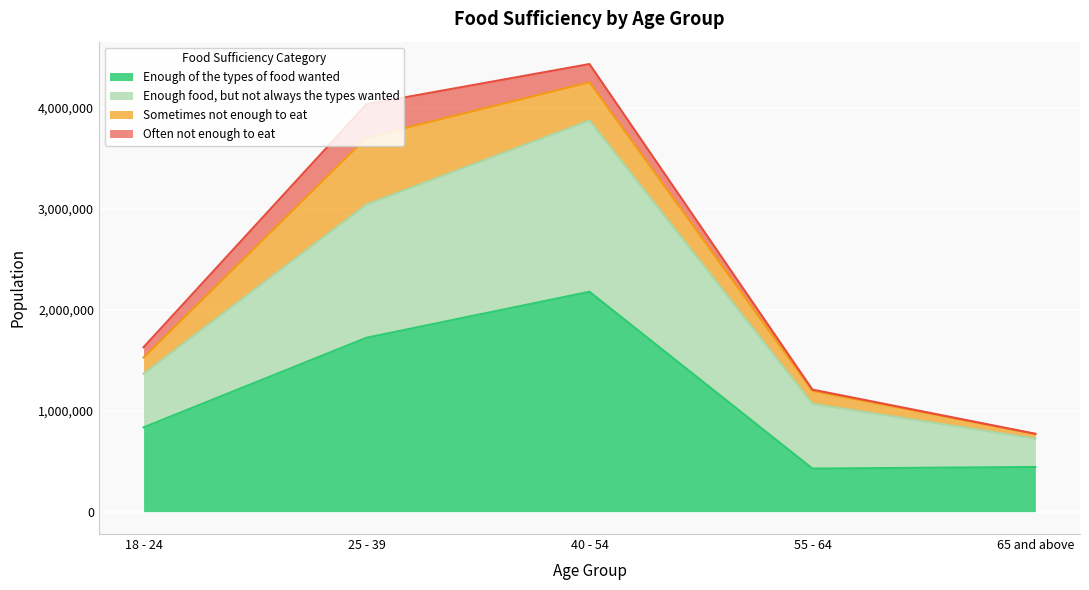

In Enough of the types of food wanted, how many points are lower than both neighbors (excluding endpoints)?

1